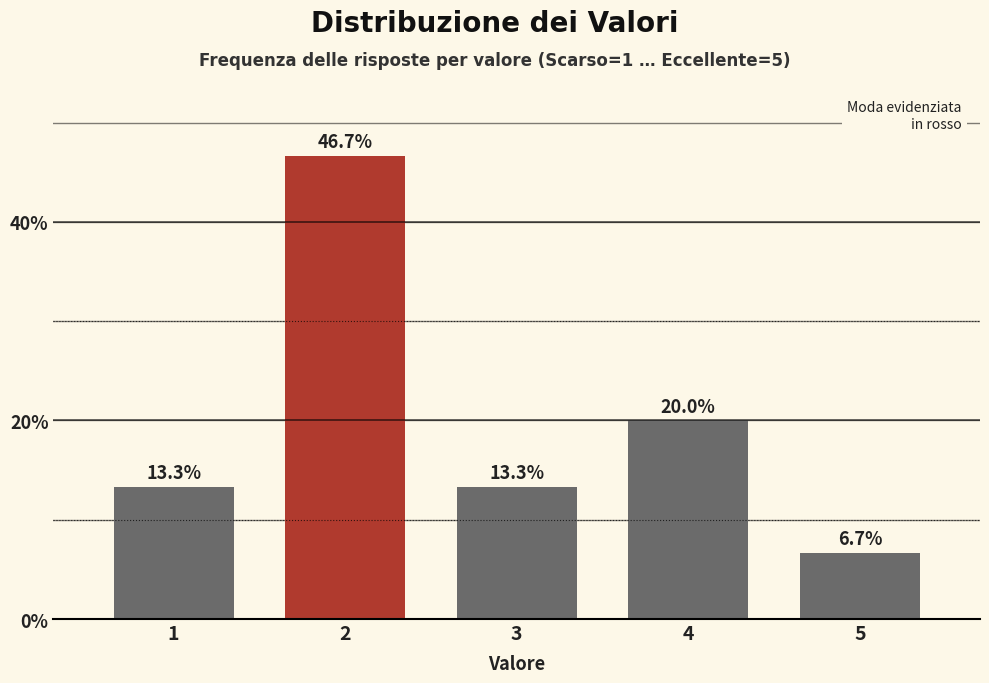

Reading right to left, list all the values displayed in this chart.

6.7	20.0	13.3	46.7	13.3